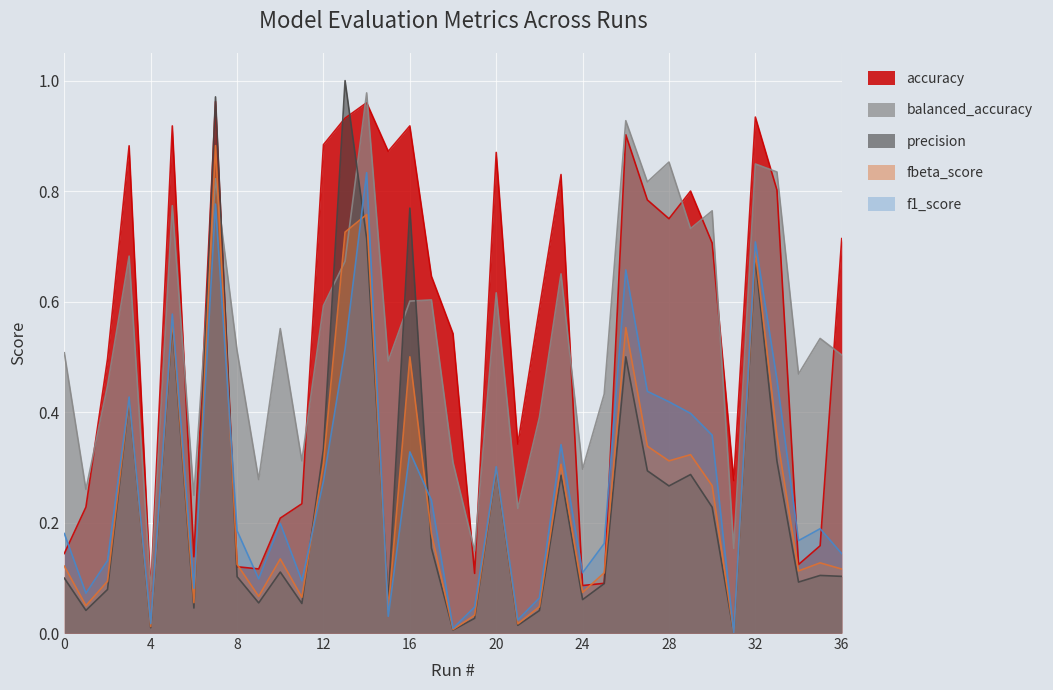

List the series in order of their peak value, lowest first.

f1_score, fbeta_score, accuracy, balanced_accuracy, precision